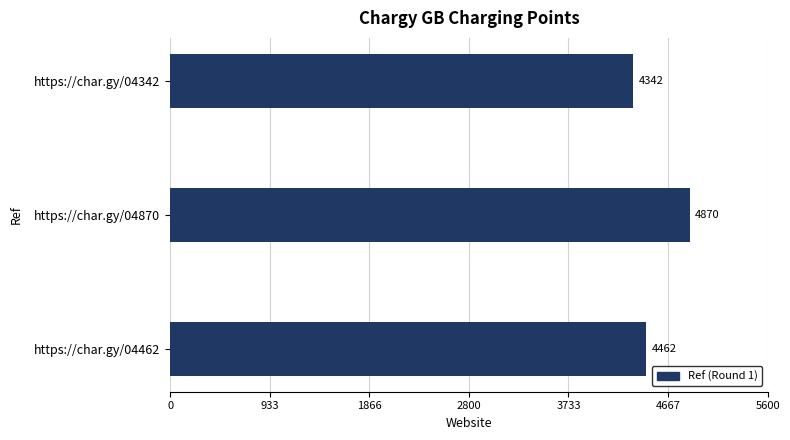

Between https://char.gy/04462 and https://char.gy/04342, which is larger?

https://char.gy/04462